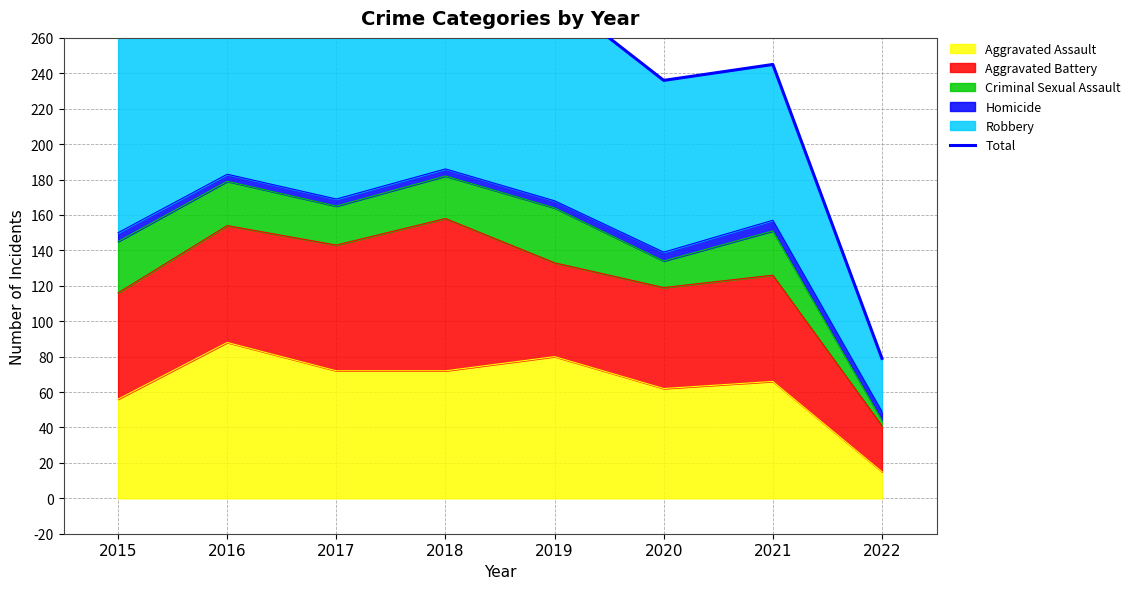

True or false: the data shows 356 at 2021.

False